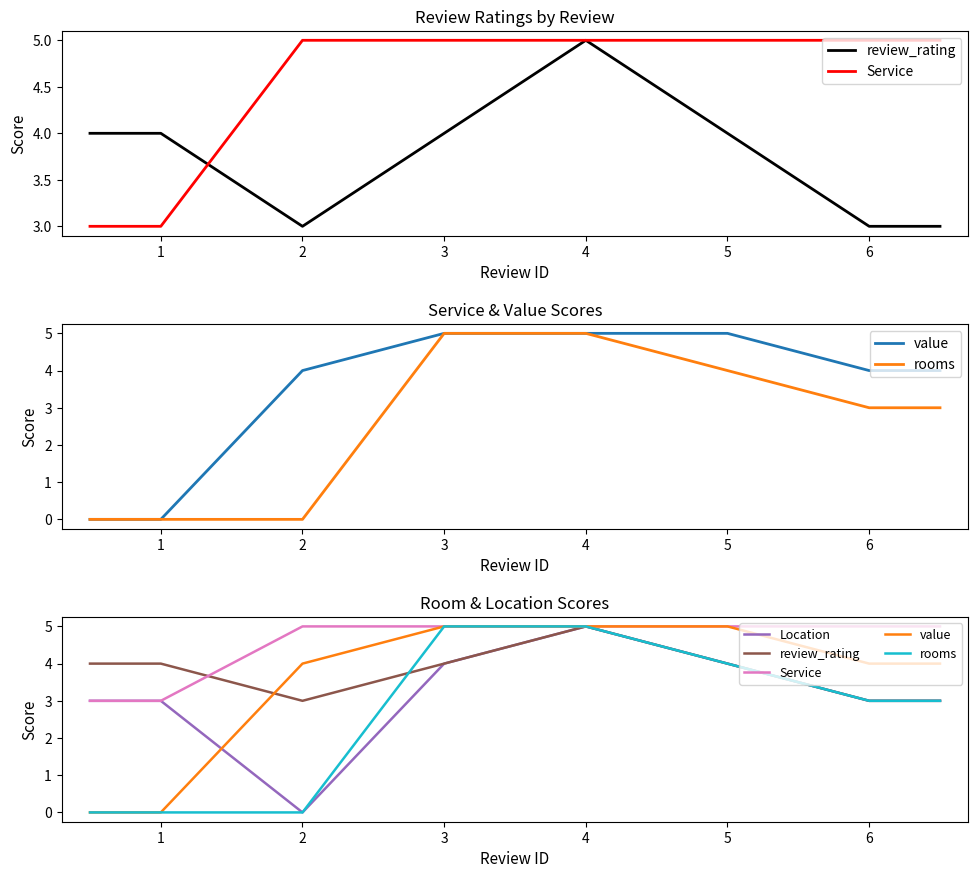

What is the spread (max minus min) of values at 6?

1